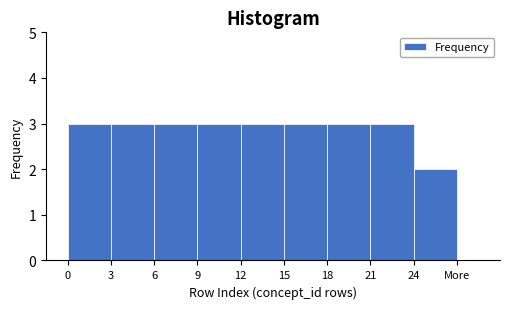

Reading left to right, list all the values displayed in this chart.

3	3	3	3	3	3	3	3	2